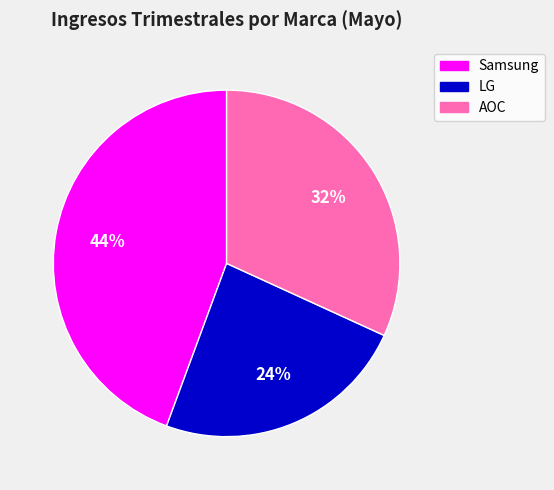

What percentage is the AOC slice, to the nearest percent?

32%